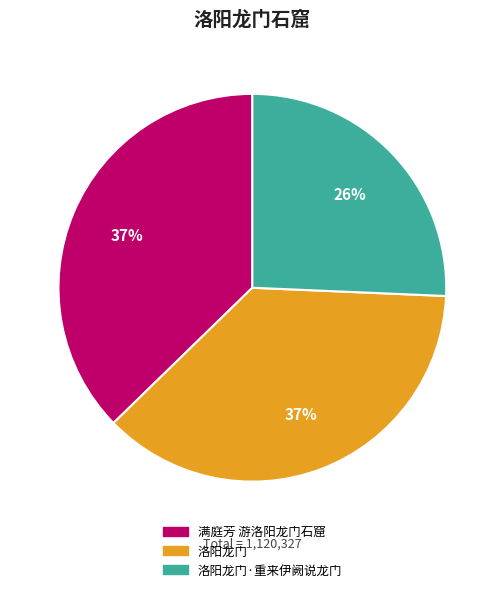

What percentage is the 满庭芳 游洛阳龙门石窟 slice, to the nearest percent?

37%